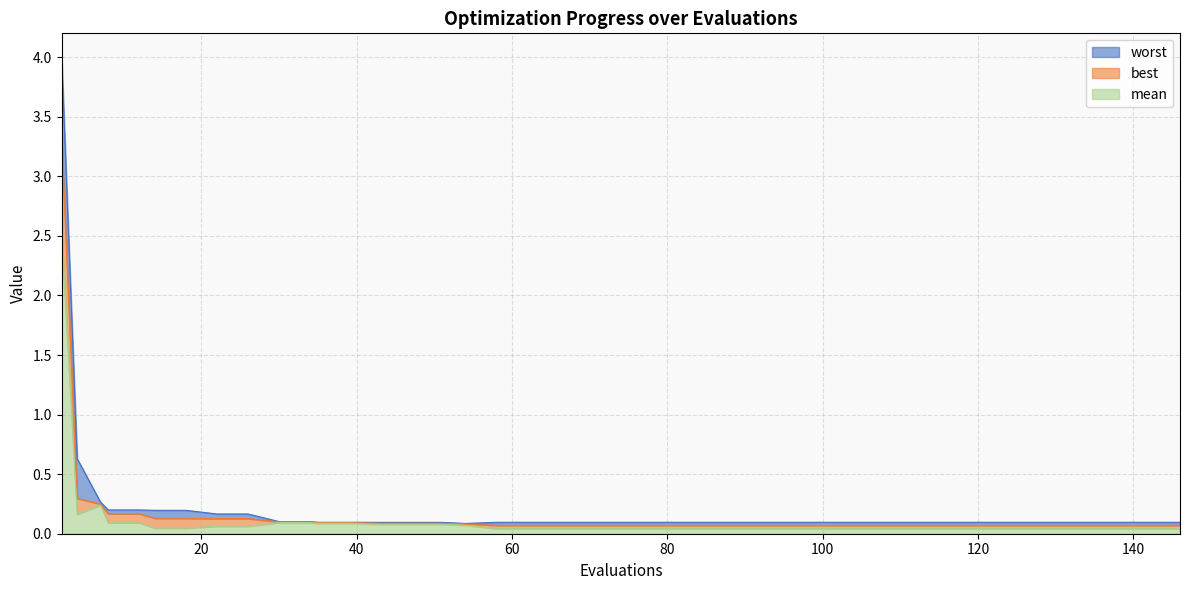

True or false: mean and best intersect in this chart.

False